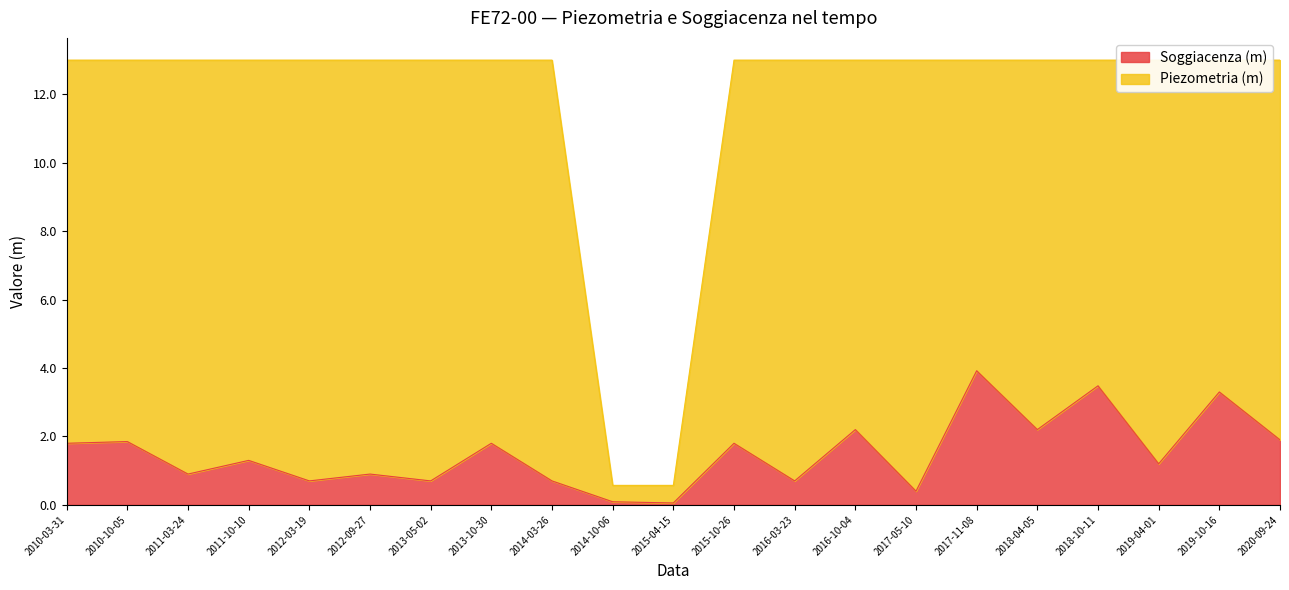

What is the label of the 20th point from the right?

2010-10-05